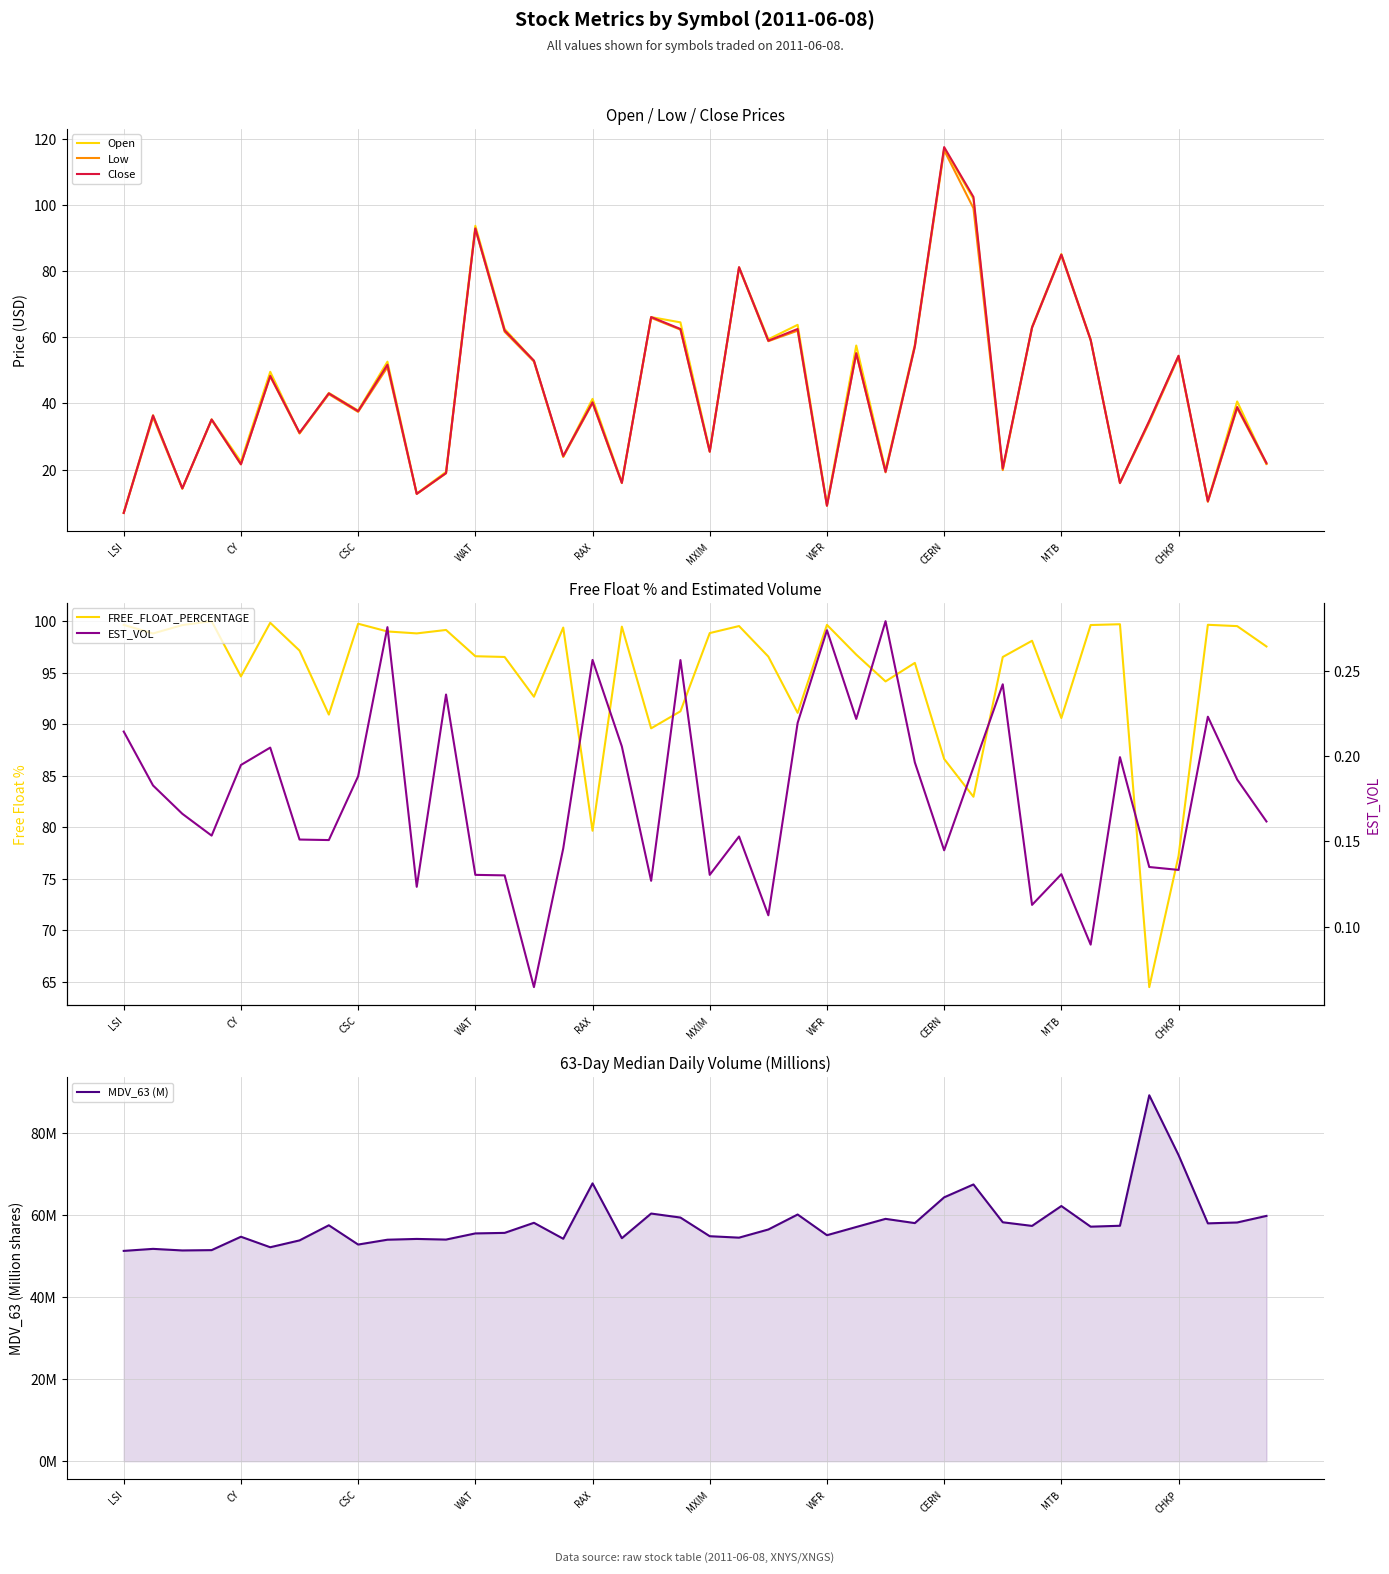

How many interior local valleys does the MDV_63 (M) series have?

12